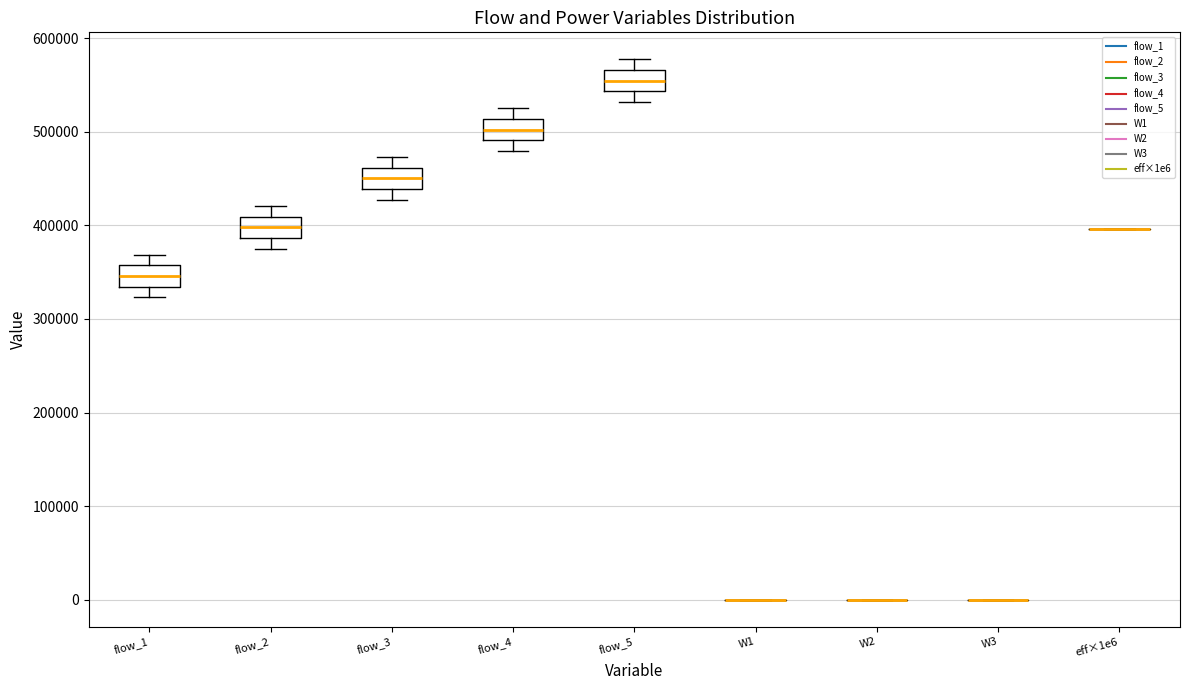

Where does the median line of the box for flow_2 sit on the y-axis? The values are not printed on the chart, so give them approximately, as read against the axis.

400000